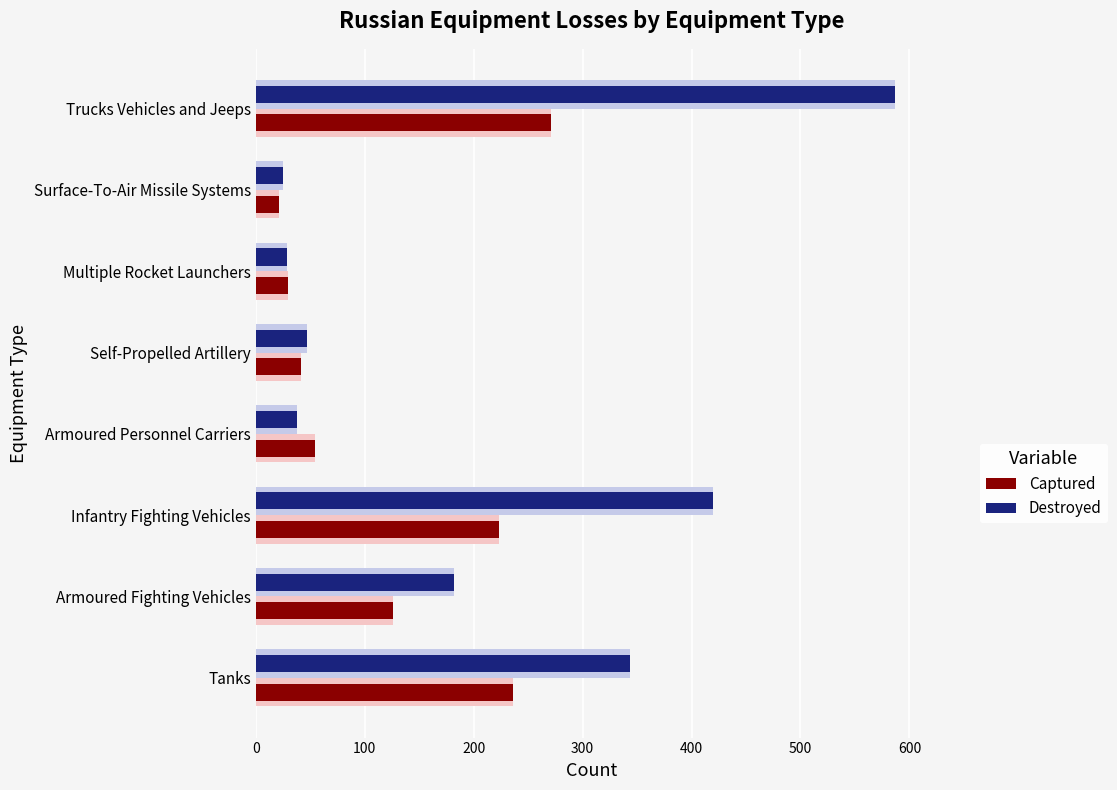

The value of Destroyed at Infantry Fighting Vehicles is 89. True or false?

False